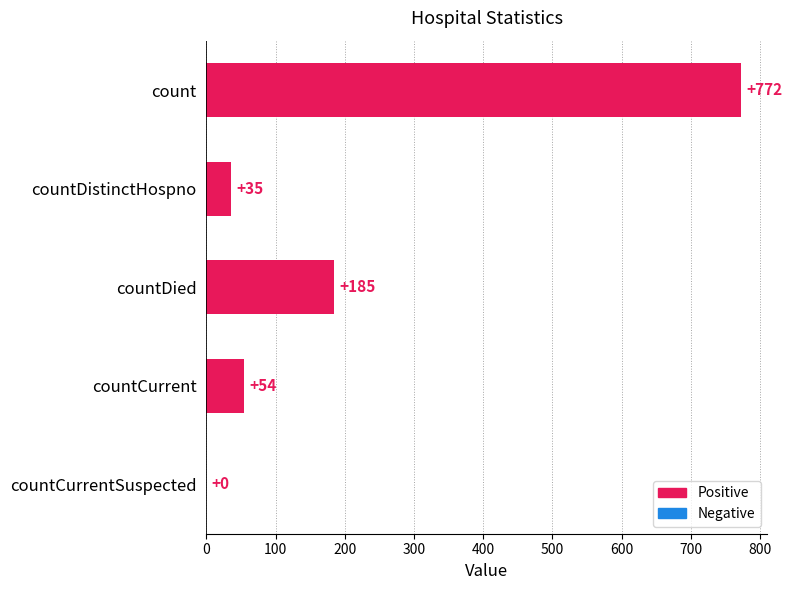

Are the bars grouped side by side (vs. stacked)?

No